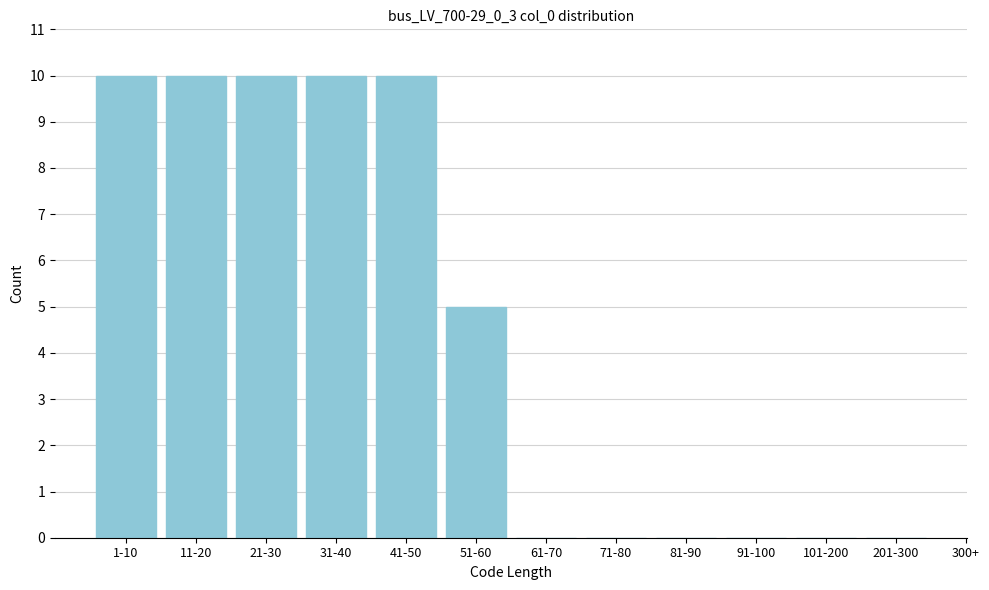

Reading left to right, list all the values displayed in this chart.

1-10=10	11-20=10	21-30=10	31-40=10	41-50=10	51-60=5	61-70=0	71-80=0	81-90=0	91-100=0	101-200=0	201-300=0